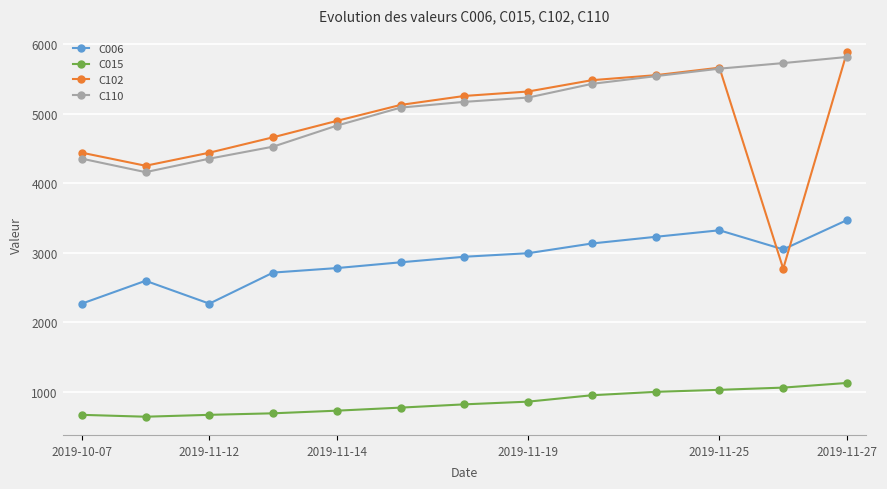

Does the chart have visible grid lines?

Yes